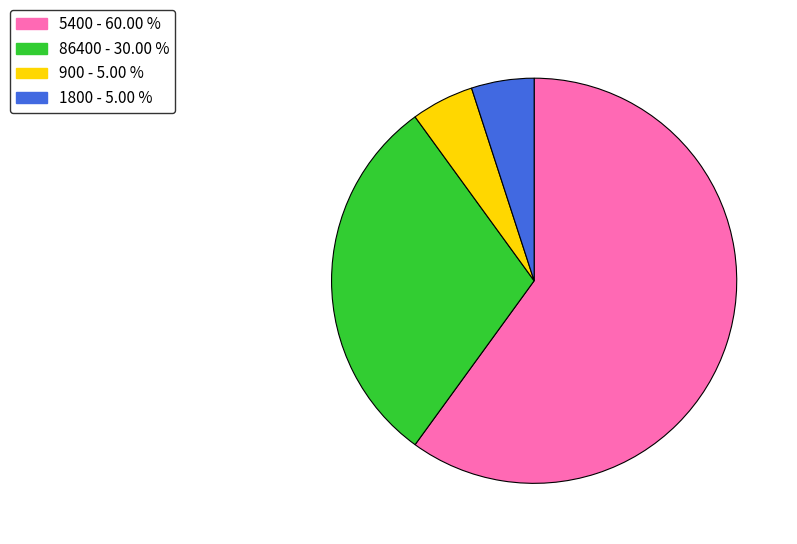

Does 5400 - 60.00 % represent more than half of the total?

Yes